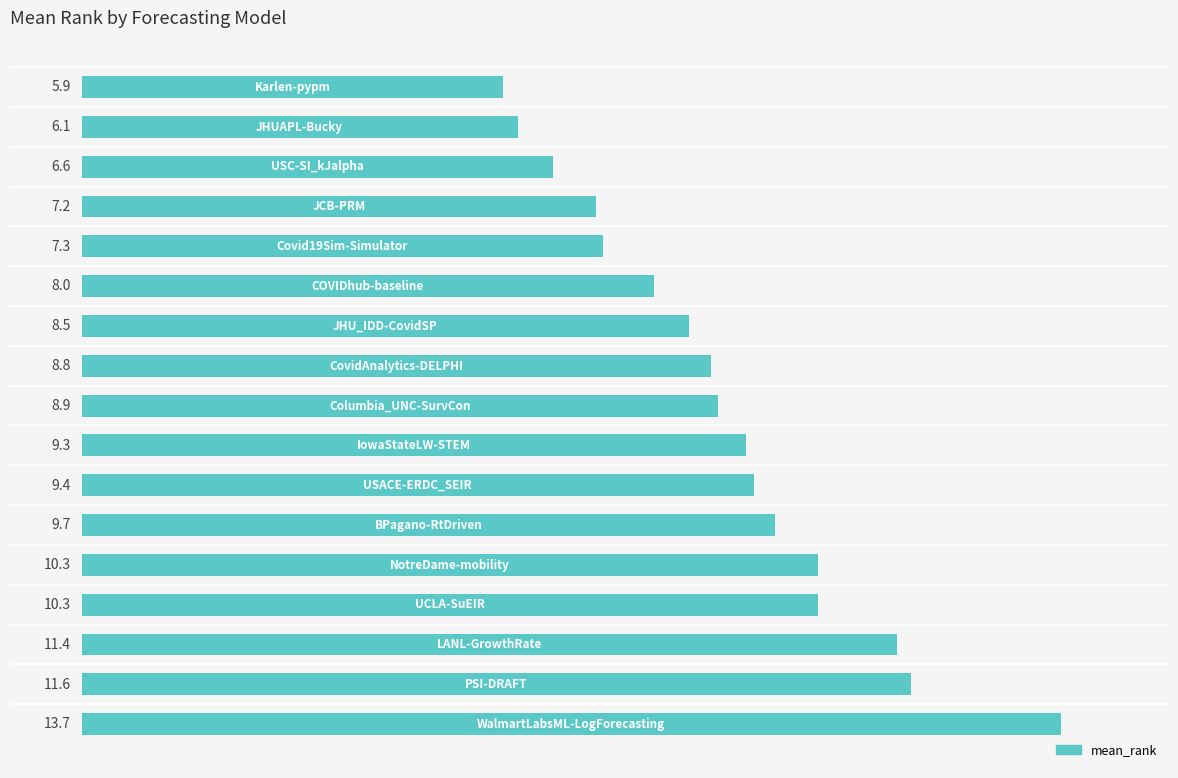

How many bars are there in total?

17